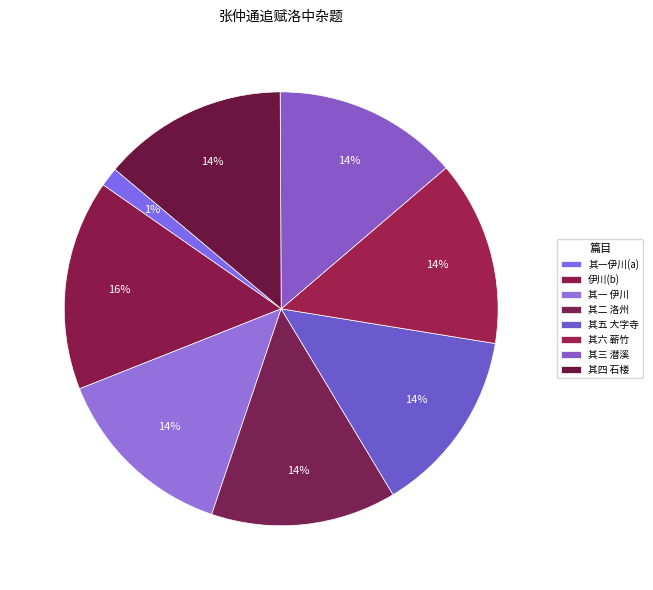

Is there any slice that represents more than half of the pie?

No